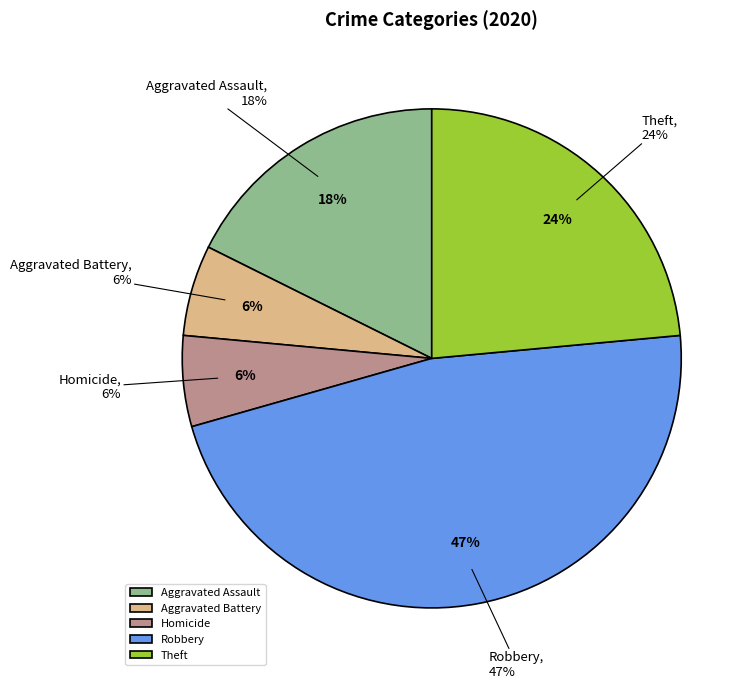

What is the largest slice in the pie chart?

Robbery